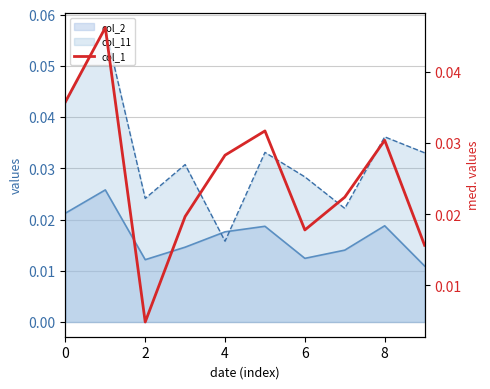

How many lines are shown in the chart?

1